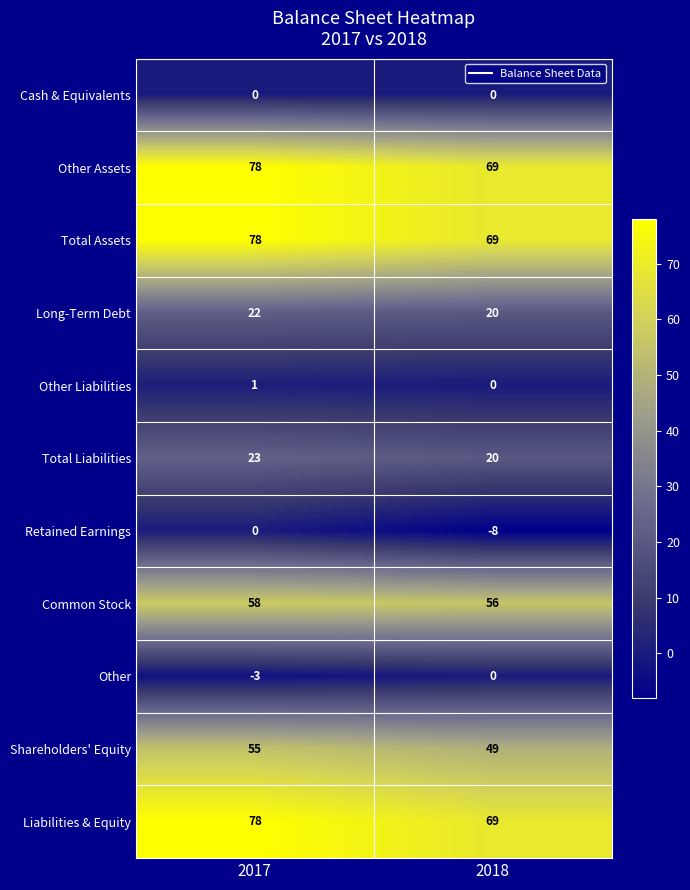

Count the number of categories in the chart.

2